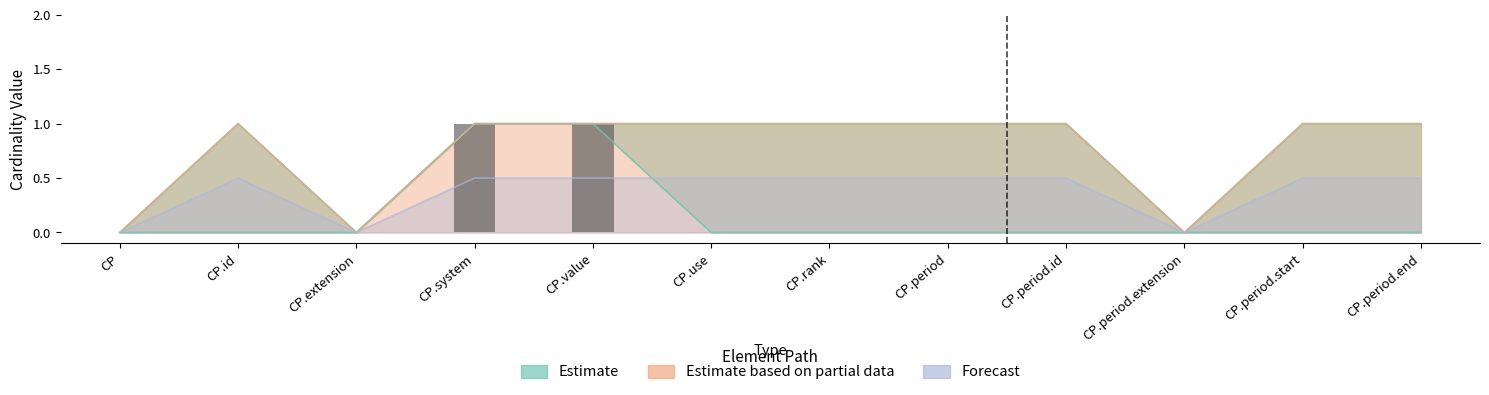

How many data points does each series have?

12